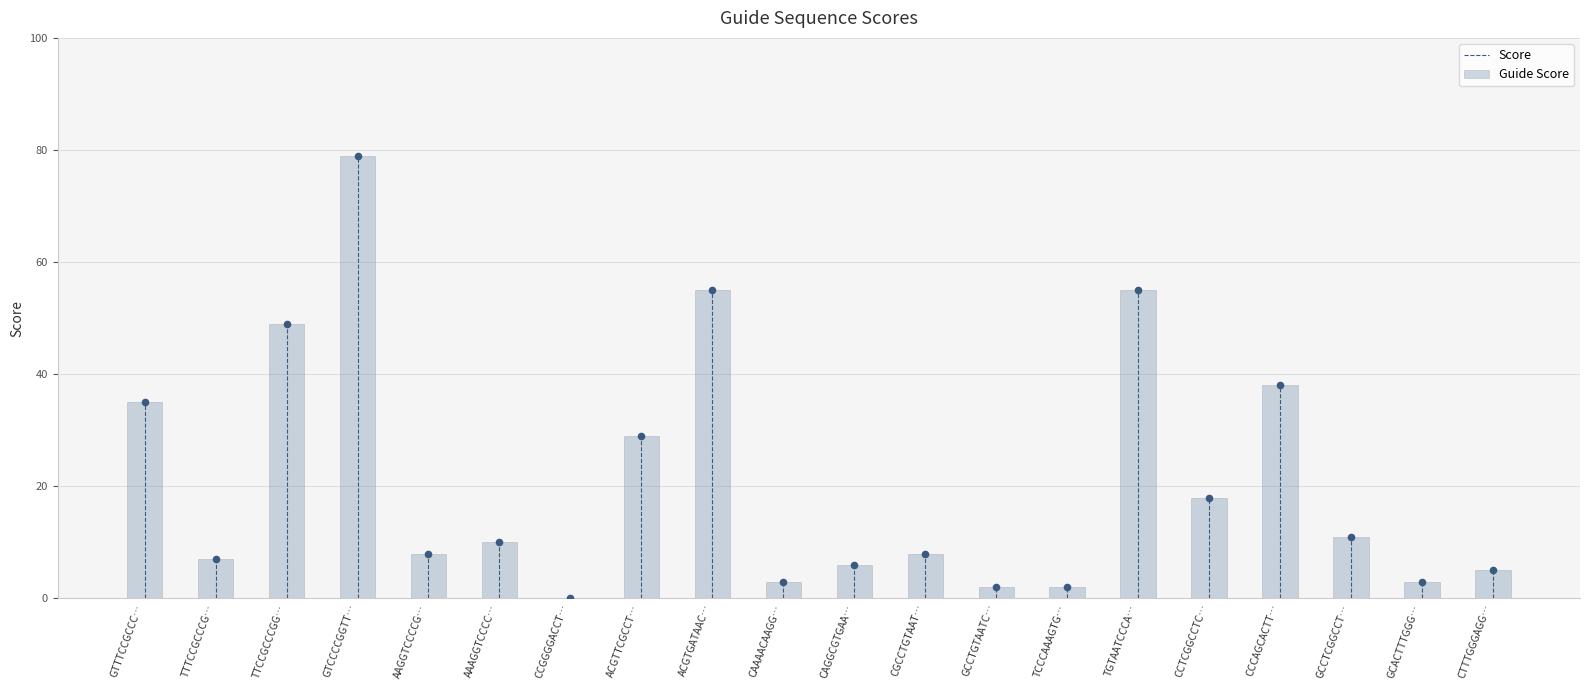

Which category has the highest value in the Guide Score series?

GTCCCCGGTT…